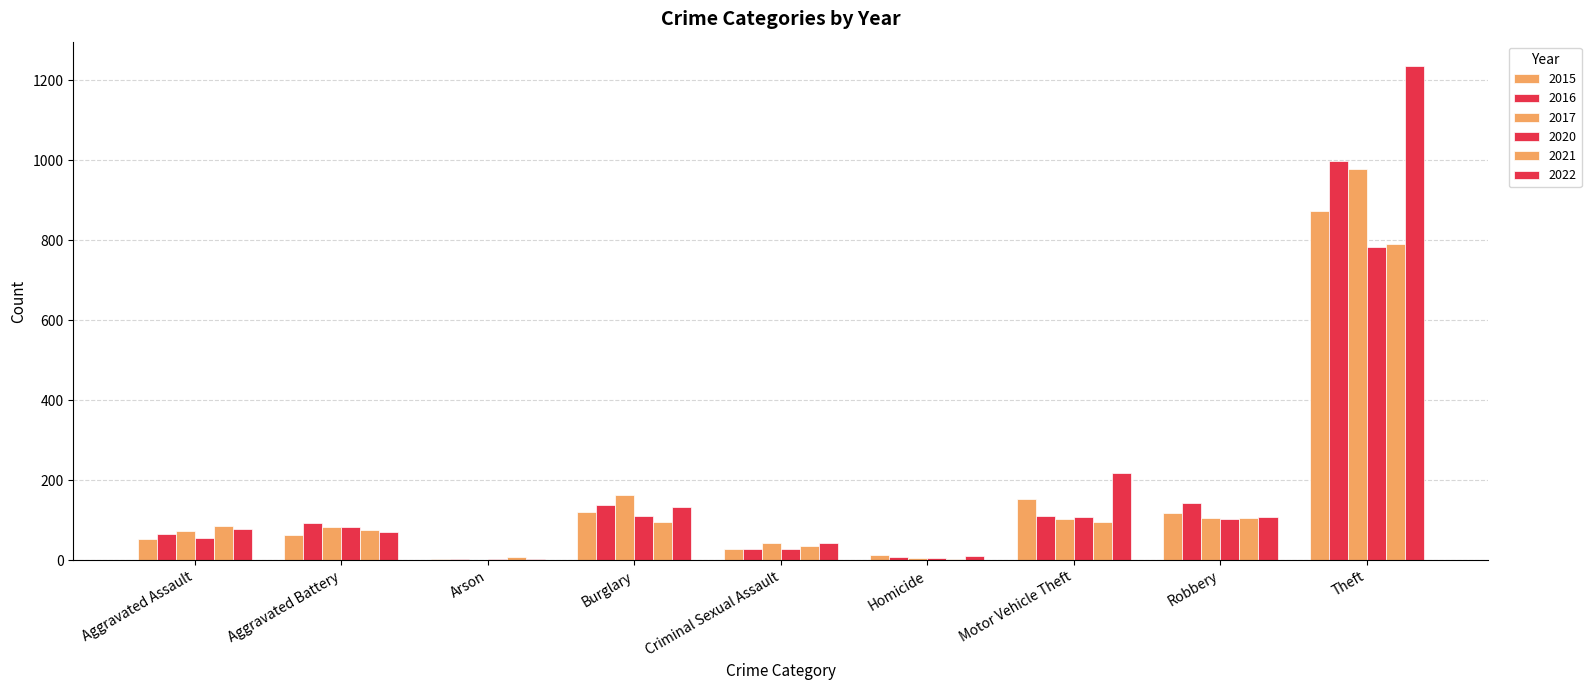

List the series in order of their peak value, highest first.

2022, 2016, 2017, 2015, 2021, 2020